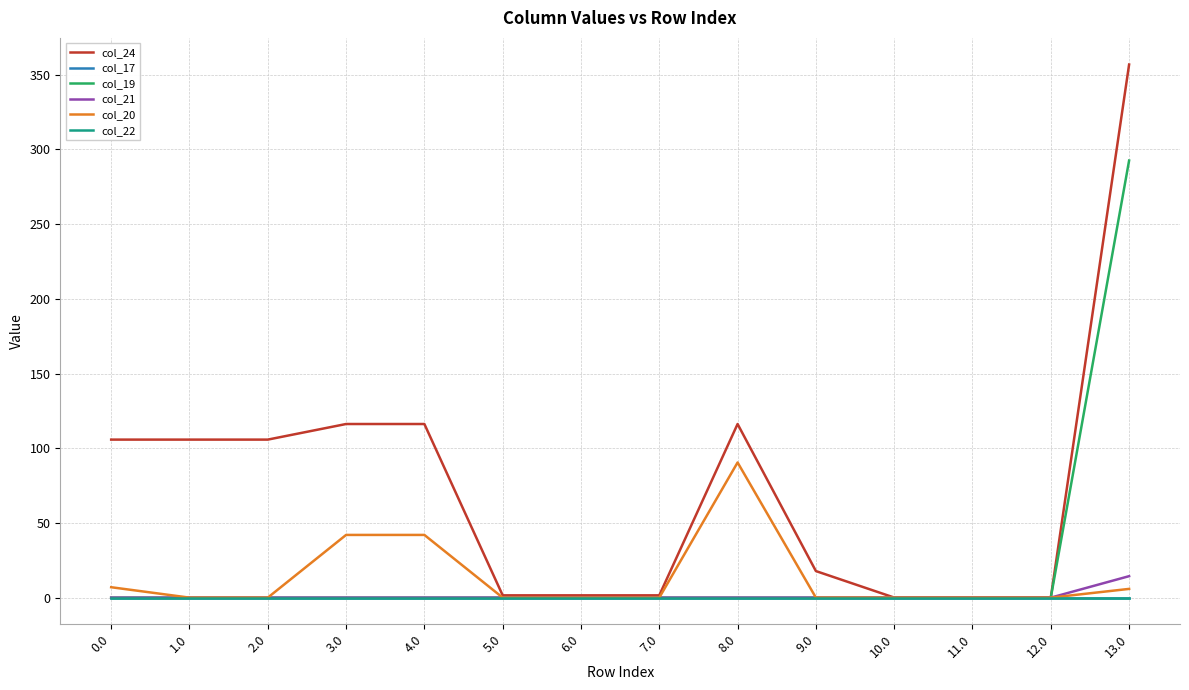

Is this an area chart (filled region under the line)?

No